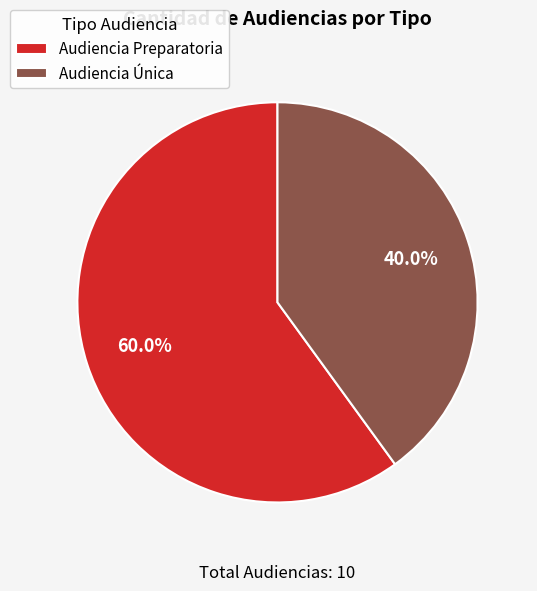

To the nearest percent, what is the combined percentage of Audiencia Única and Audiencia Preparatoria?

100%